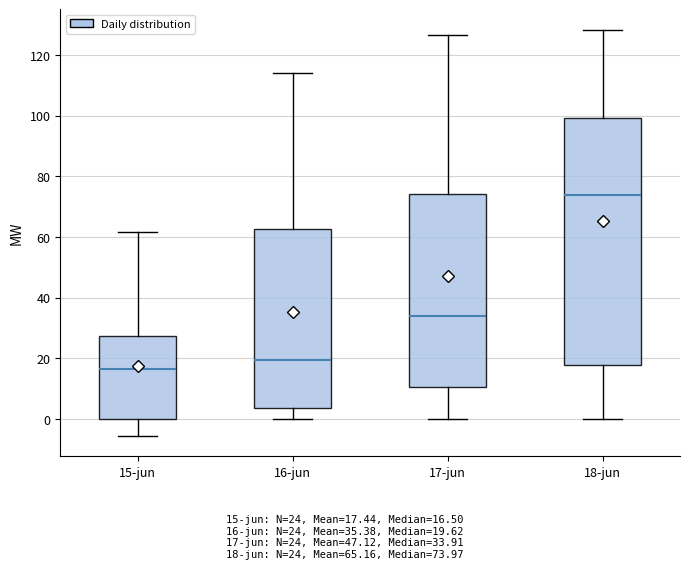

Comparing the boxes themselves (not the whiskers), which one is the tallest?

18-jun